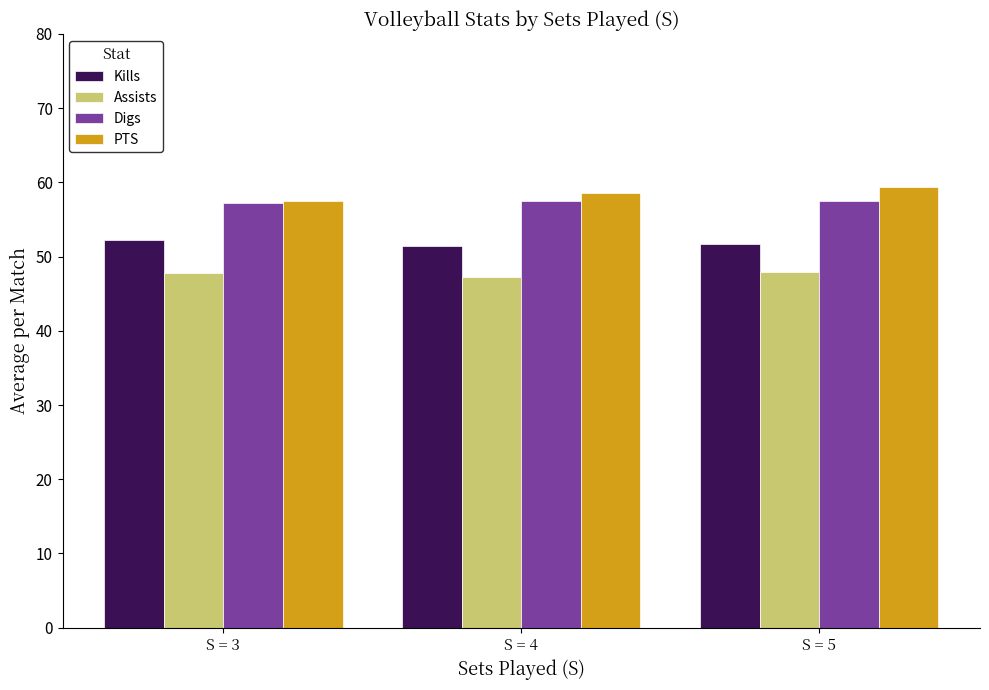

What is the spread (max minus min) of values at S = 4?

11.4